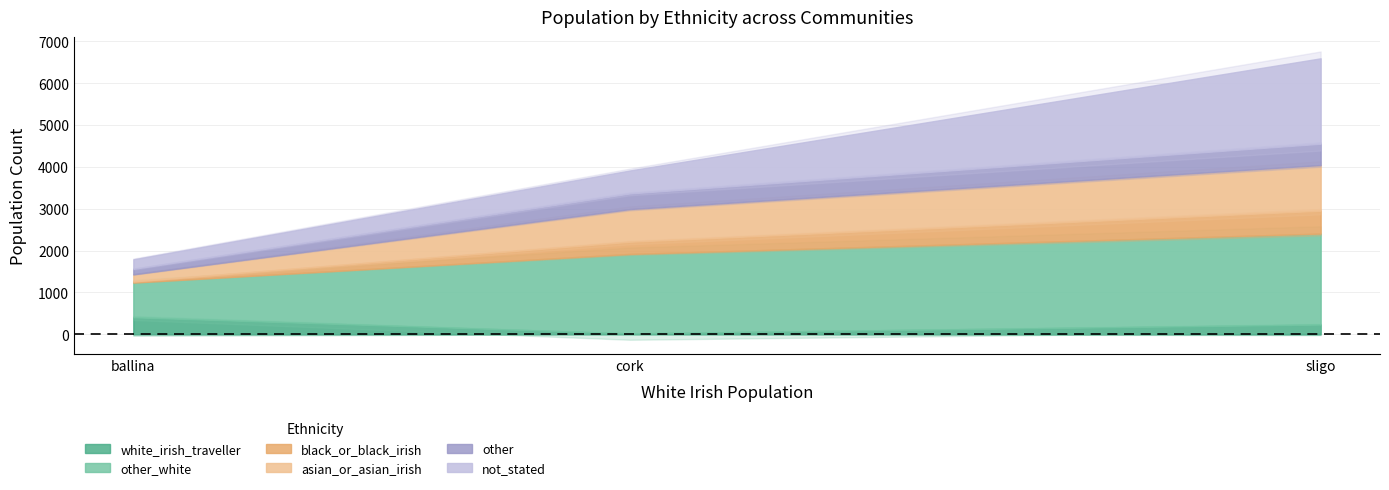

How many lines are shown in the chart?

6